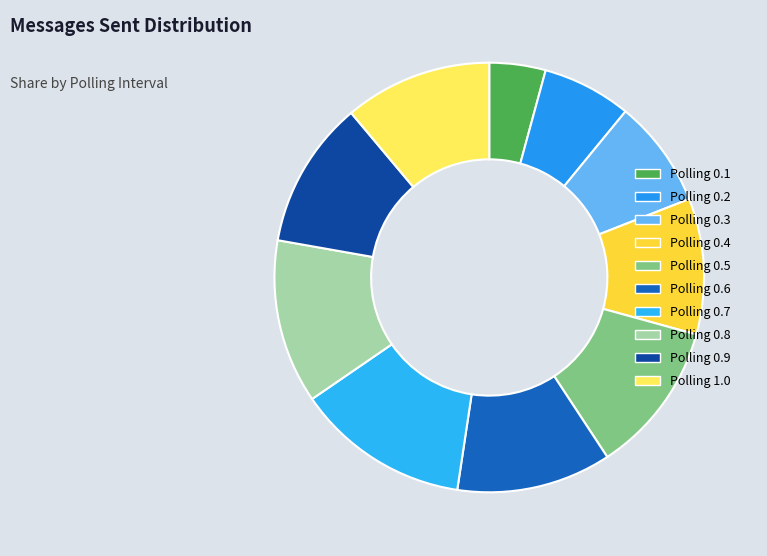

What portion of the pie excludes Polling 0.3?

91.9%